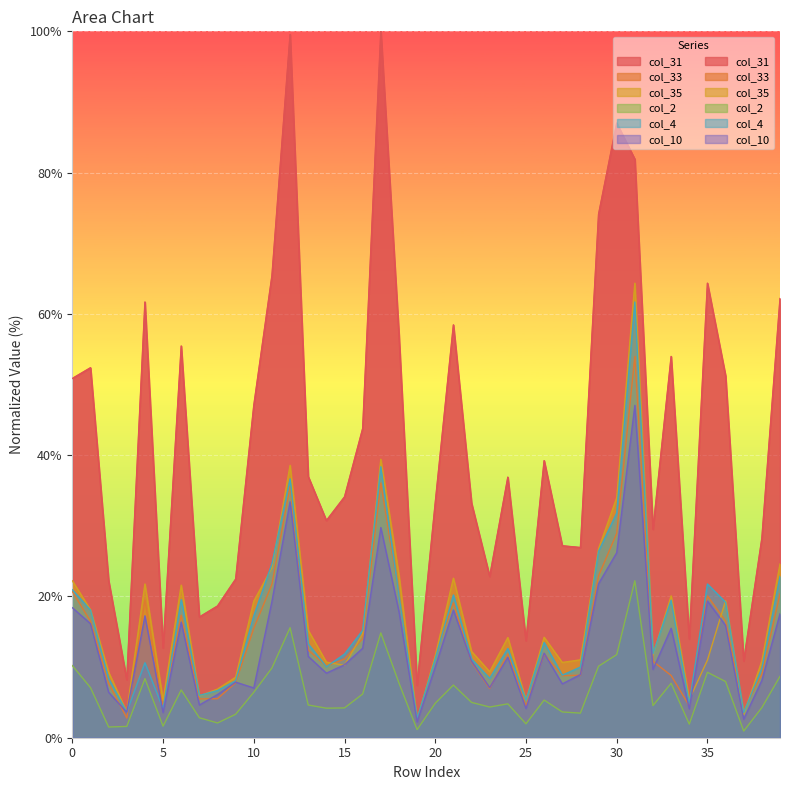

At which category does the chart reach its peak across all series?

17